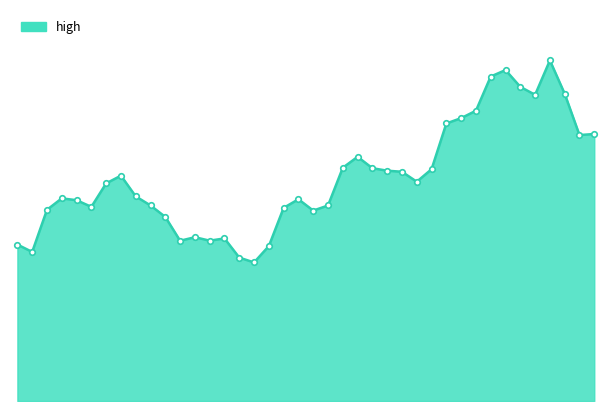

Does the chart have visible grid lines?

No